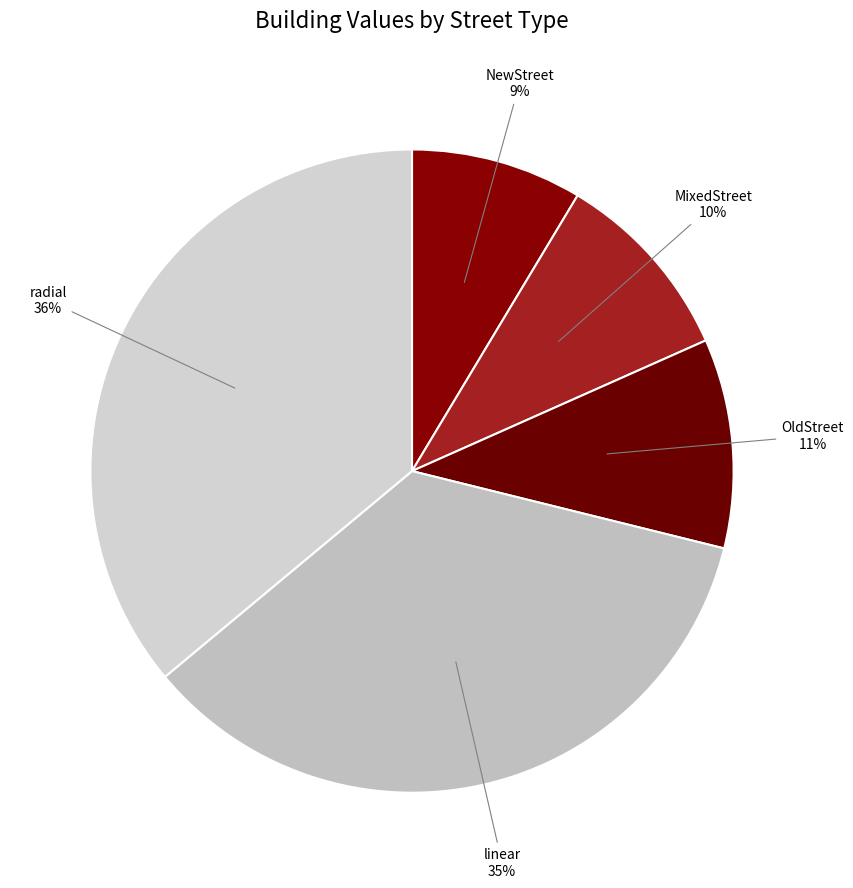

What percentage is the radial slice, to the nearest percent?

36%